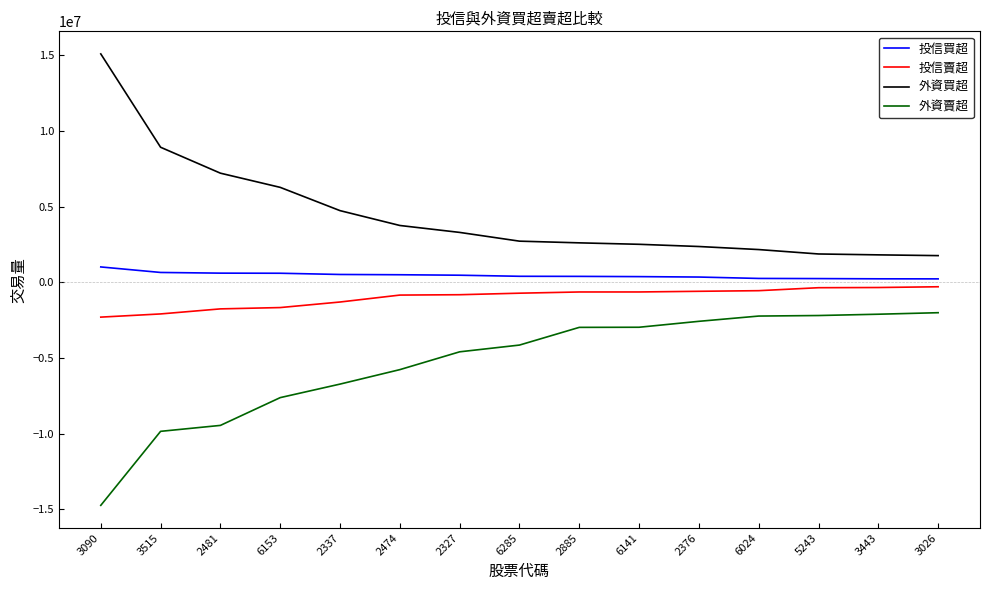

Where is 外資買超 nearest to the value 8423706?

3515